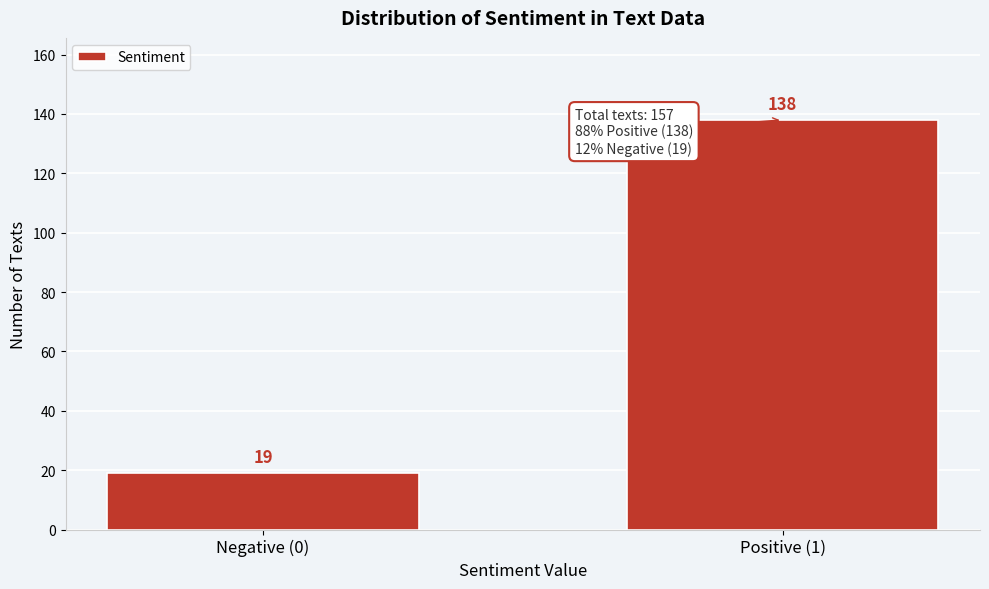

Reading left to right, extract all data points from this chart.

Negative (0)=19	Positive (1)=138